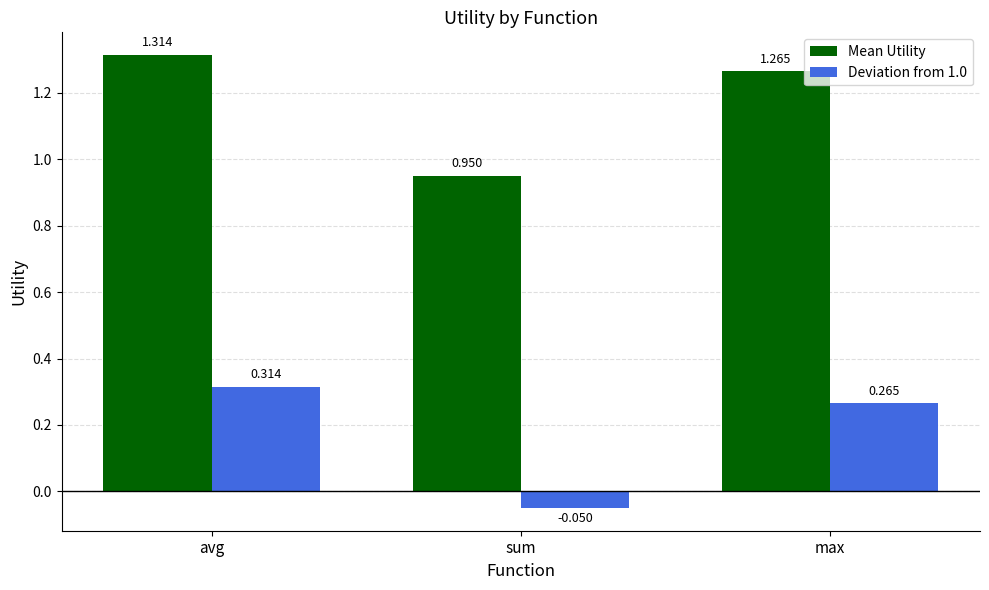

Which label corresponds to the smallest value in the chart?

sum